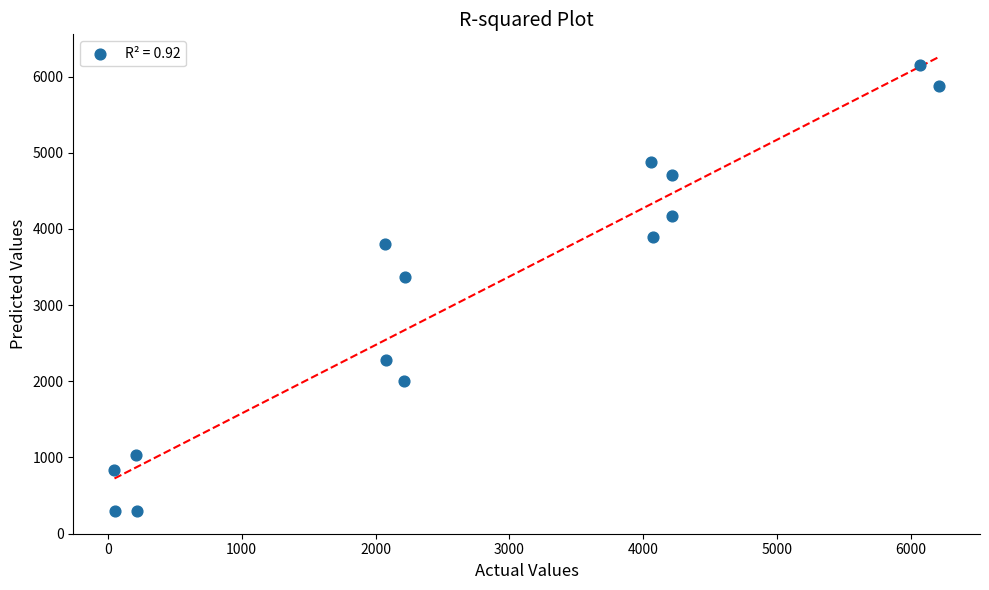

What is the range of X values (max minus min)?

6157.0